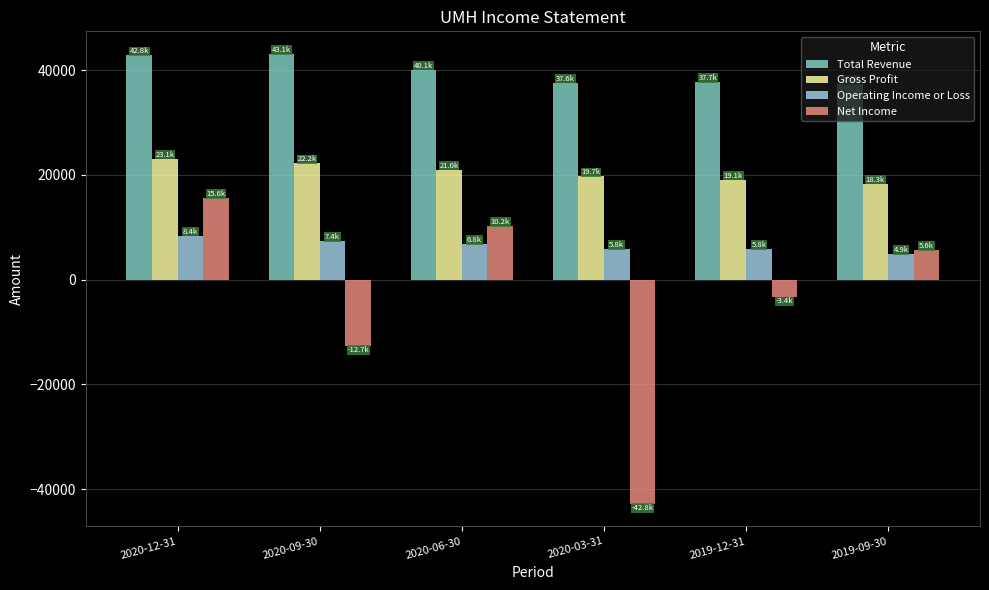

How many data points in Net Income are less than 5600?

3